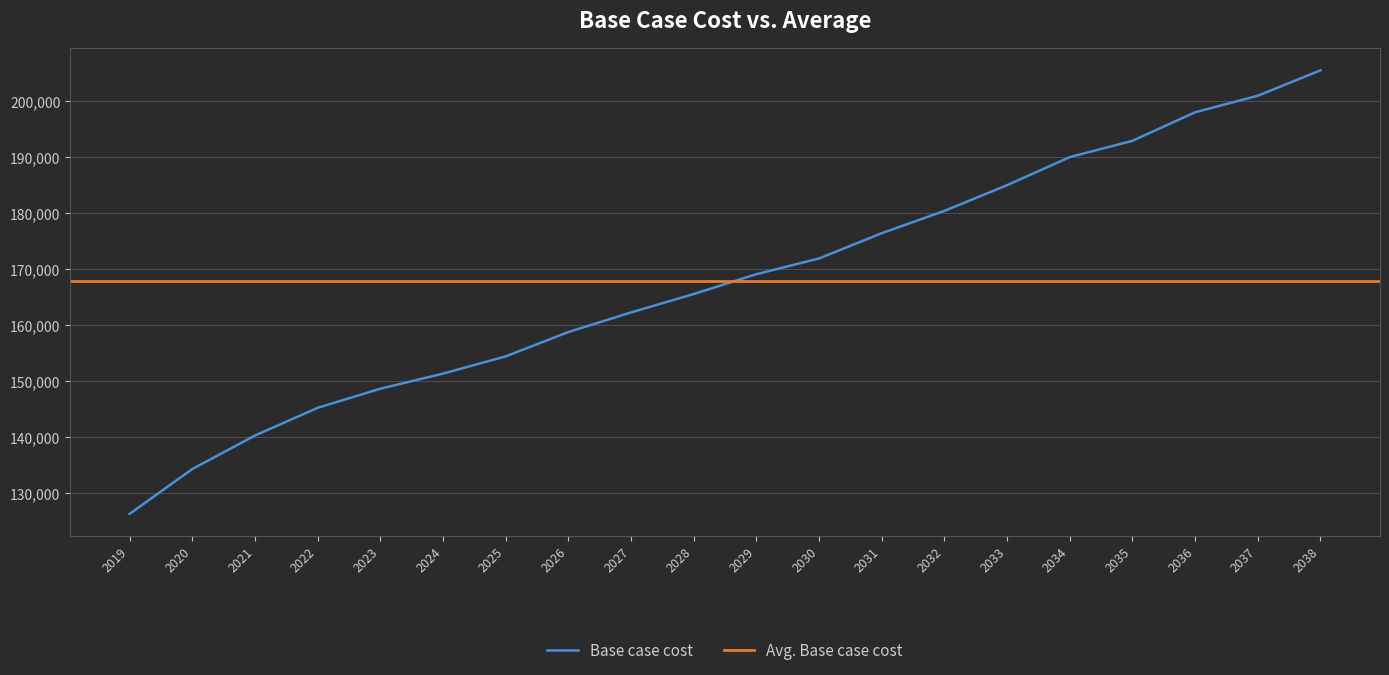

Is it true that the value at 2027 is 162212.3?

True